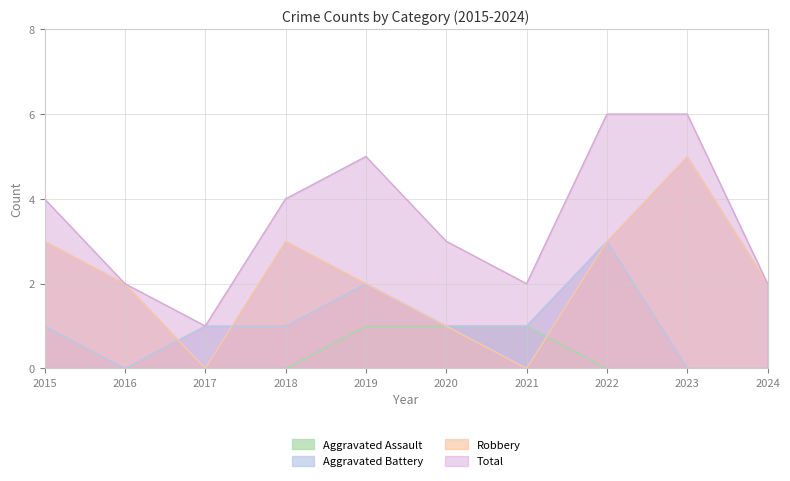

Reading left to right, extract all data points from this chart.

Aggravated Assault: 2015=0	2016=0	2017=0	2018=0	2019=1	2020=1	2021=1	2022=0	2023=0	2024=0
Aggravated Battery: 2015=1	2016=0	2017=1	2018=1	2019=2	2020=1	2021=1	2022=3	2023=0	2024=0
Robbery: 2015=3	2016=2	2017=0	2018=3	2019=2	2020=1	2021=0	2022=3	2023=5	2024=2
Total: 2015=4	2016=2	2017=1	2018=4	2019=5	2020=3	2021=2	2022=6	2023=6	2024=2